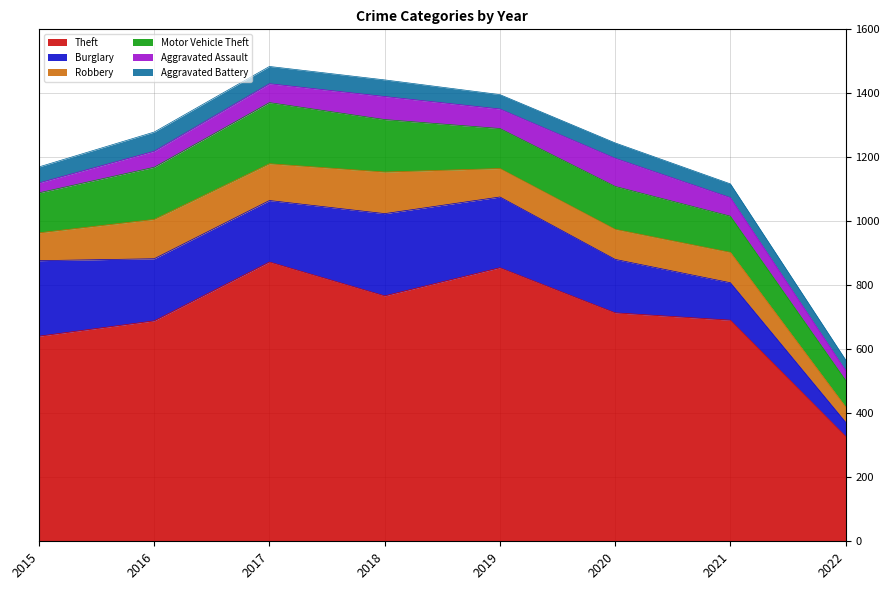

Where do Motor Vehicle Theft and Burglary first cross each other?

2021 and 2022